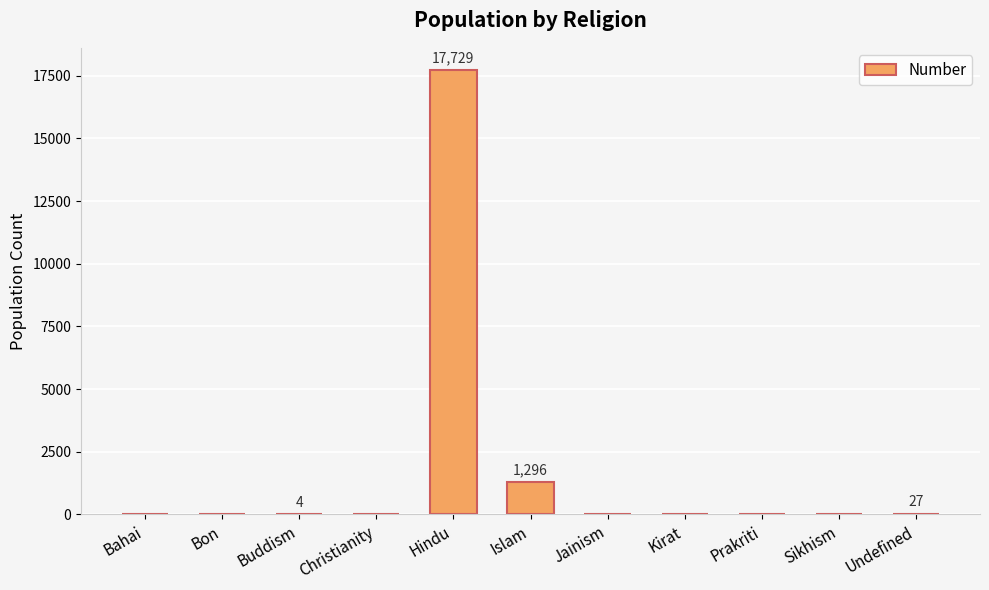

The value at Bahai is 0. True or false?

True